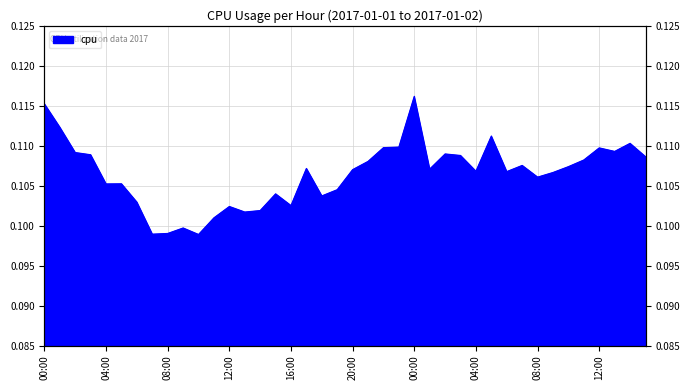

What is the value of the 23rd point from the left?

0.1